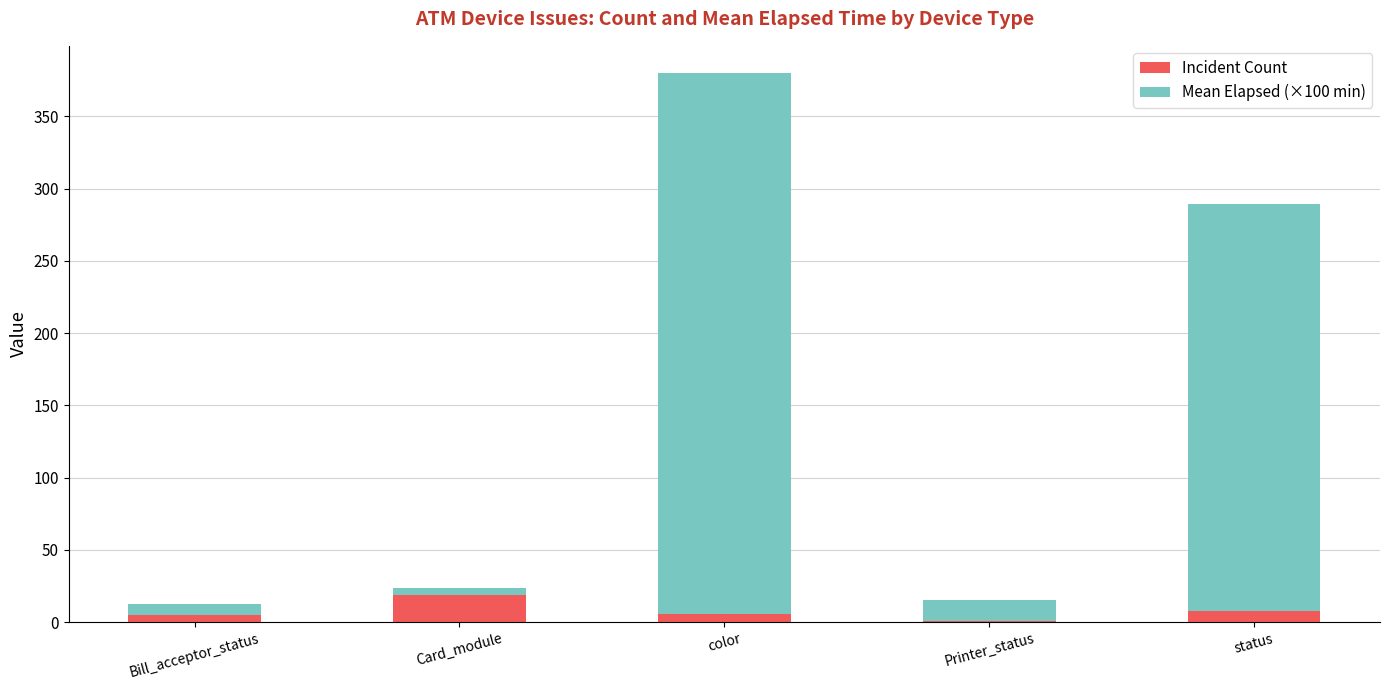

Is it true that Incident Count equals 8.0 at status?

True